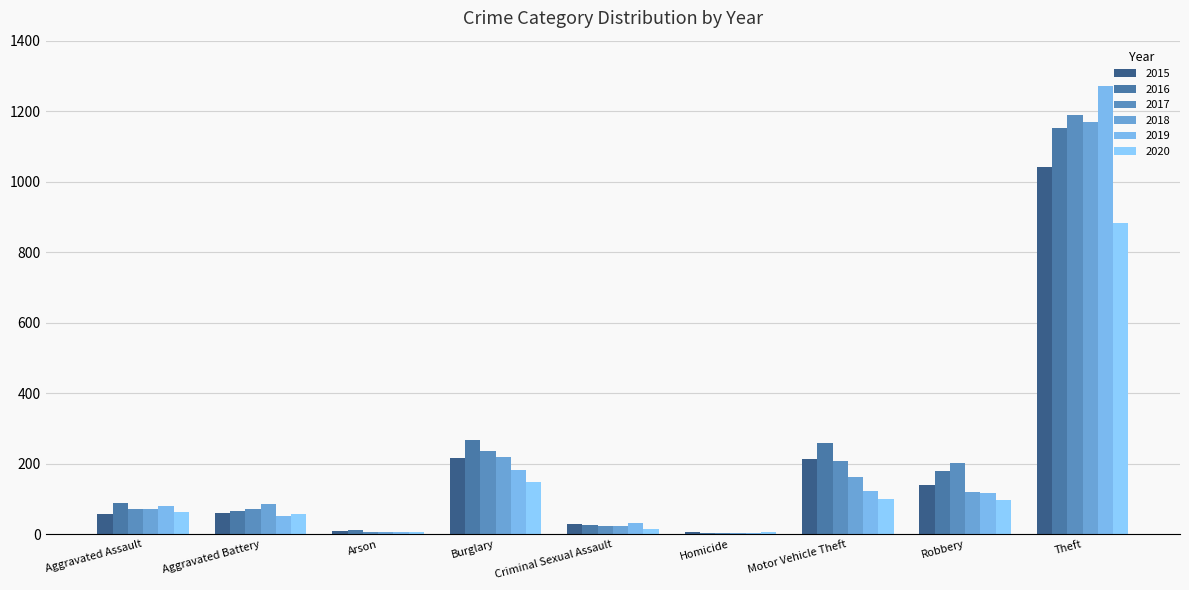

What is the spread (max minus min) of values at Burglary?

118